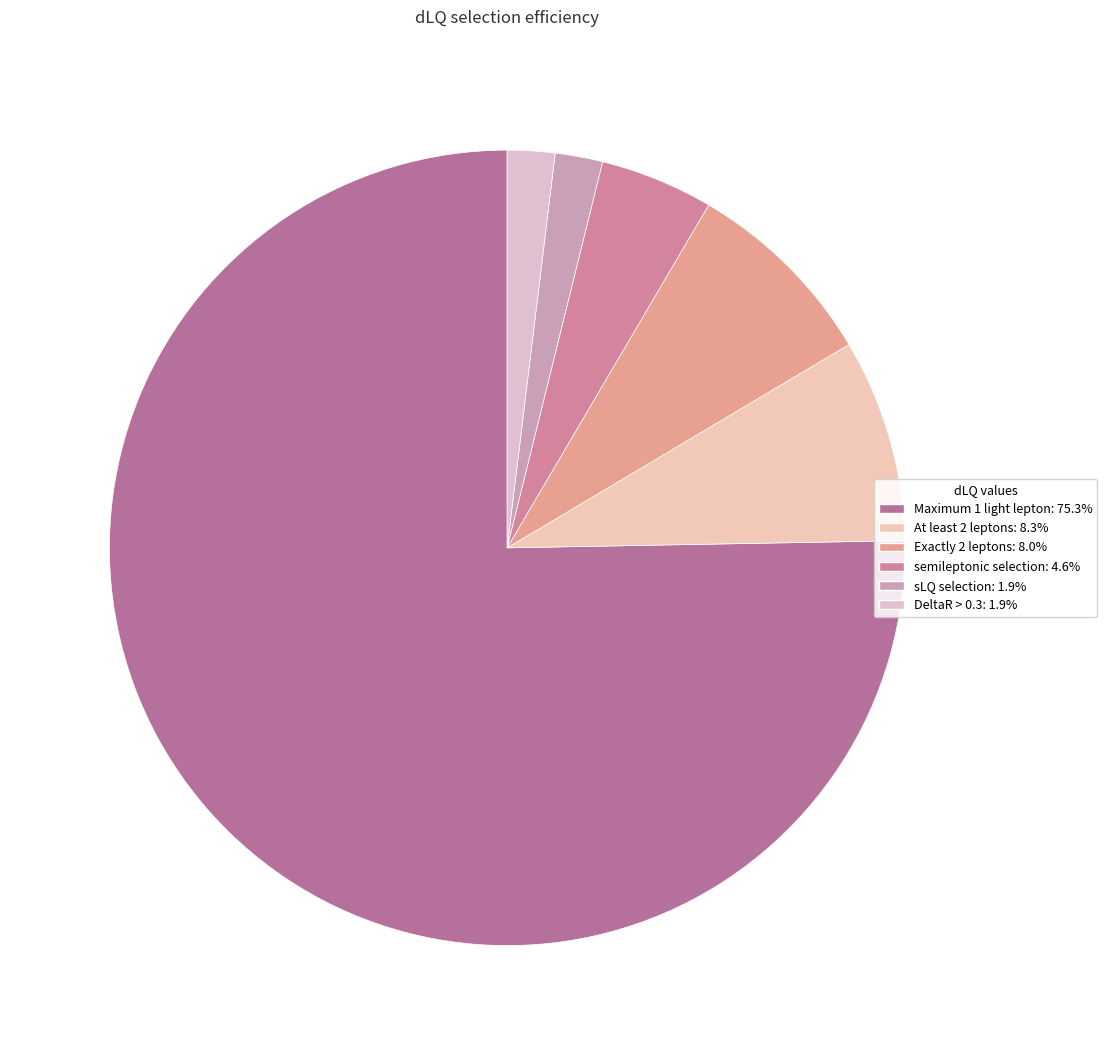

Is there a majority slice in this chart?

Yes